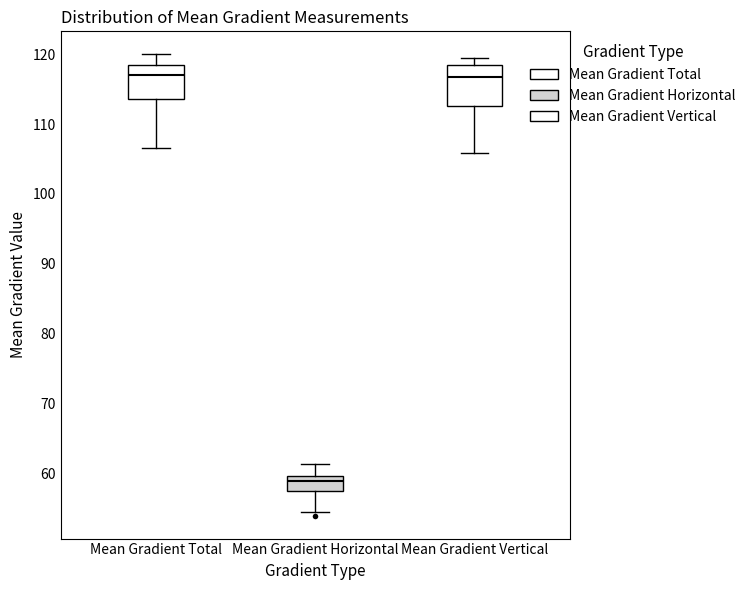

Where does the upper whisker of the box for Mean Gradient Total end on the y-axis? The values are not printed on the chart, so give them approximately, as read against the axis.

120